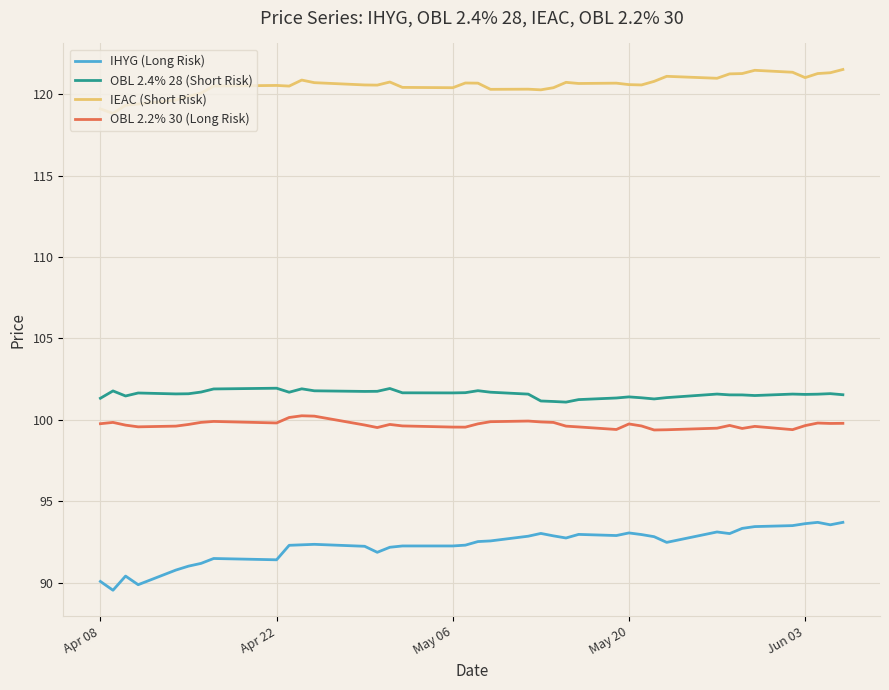

True or false: OBL 2.2% 30 (Long Risk) and IHYG (Long Risk) cross at least once.

False